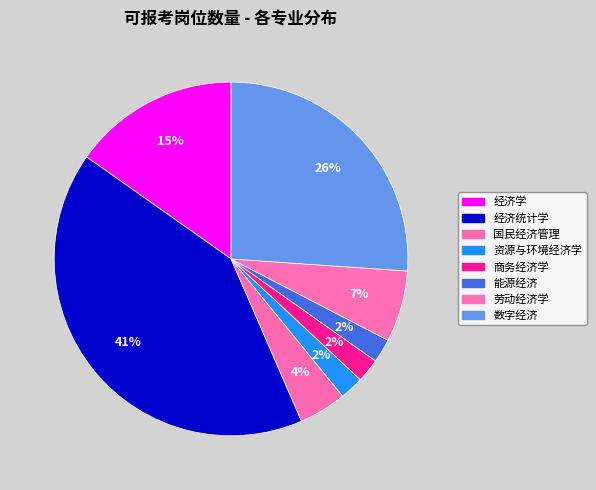

True or false: 商务经济学 accounts for 2% of the total.

True